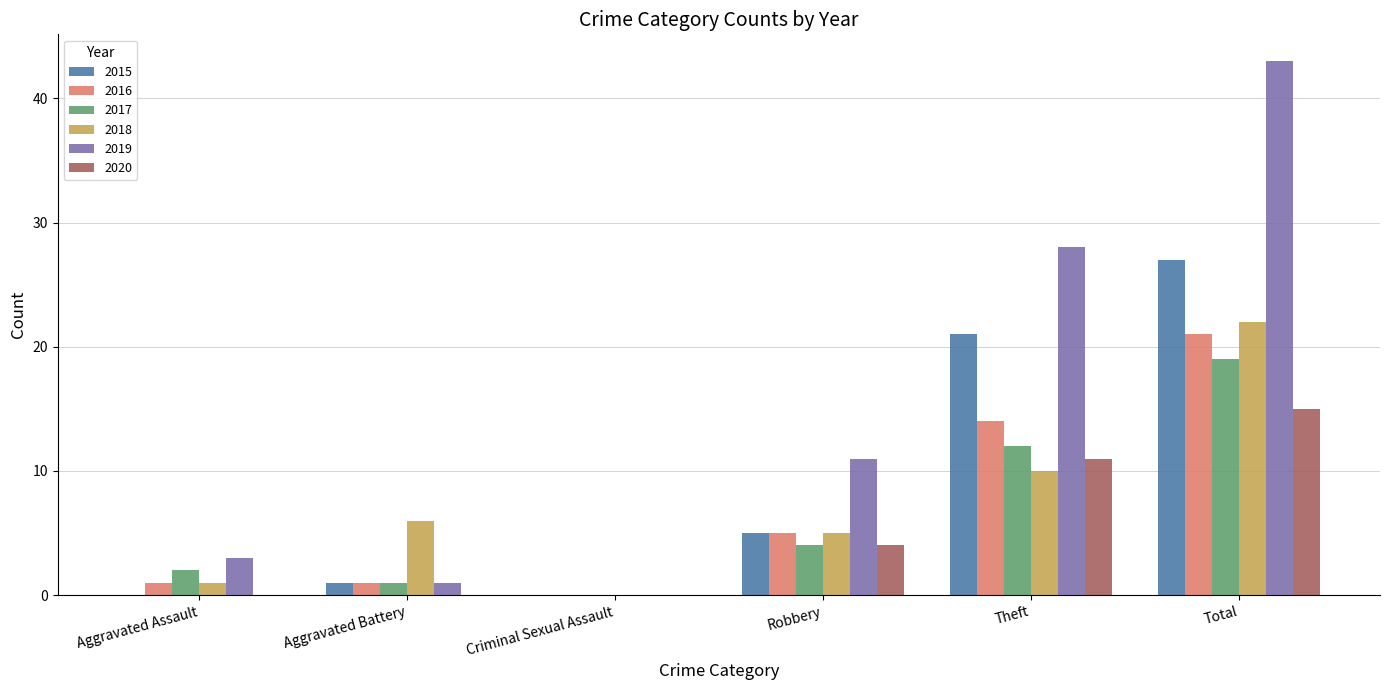

What is the sum of all 2019 values?

86